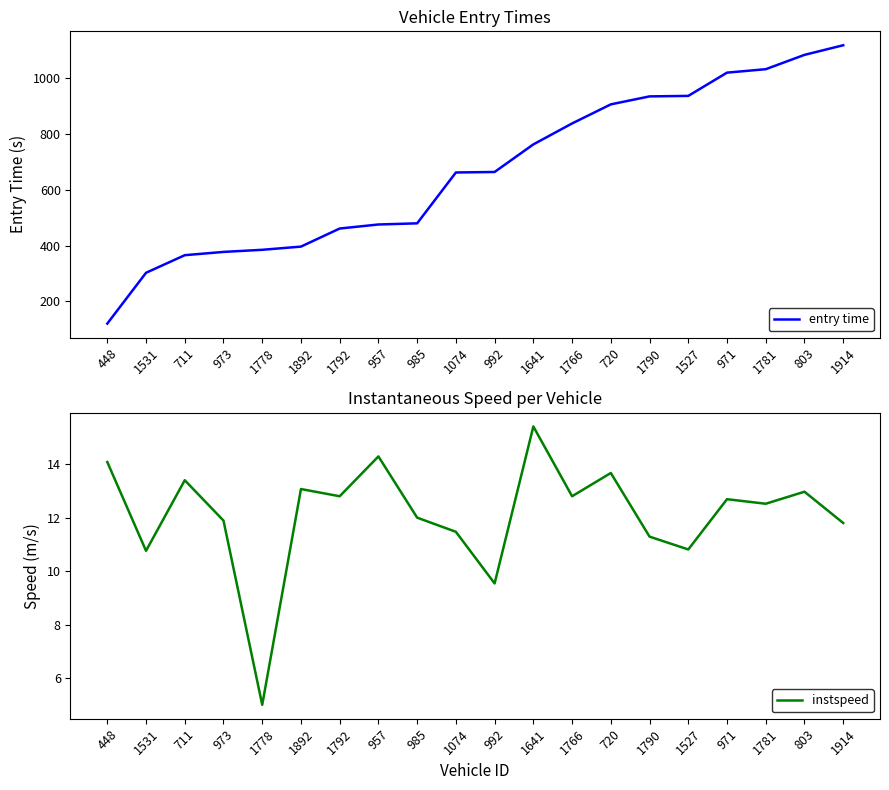

In instspeed, how many points are higher than both neighbors (excluding endpoints)?

7